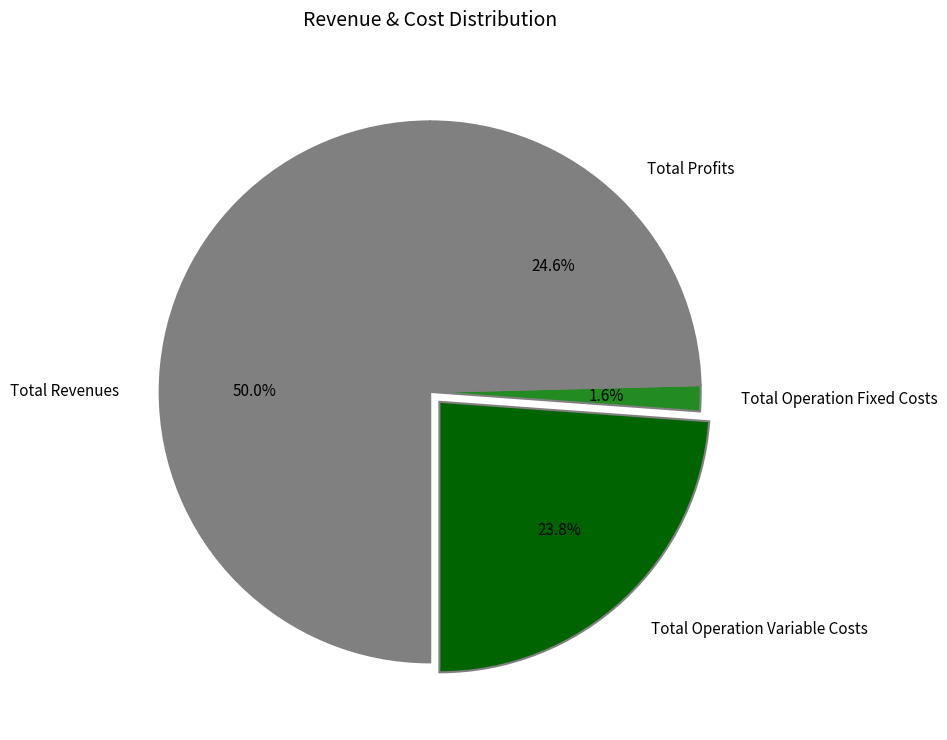

Rank the categories by value from lowest to highest.

Total Operation Fixed Costs, Total Operation Variable Costs, Total Profits, Total Revenues